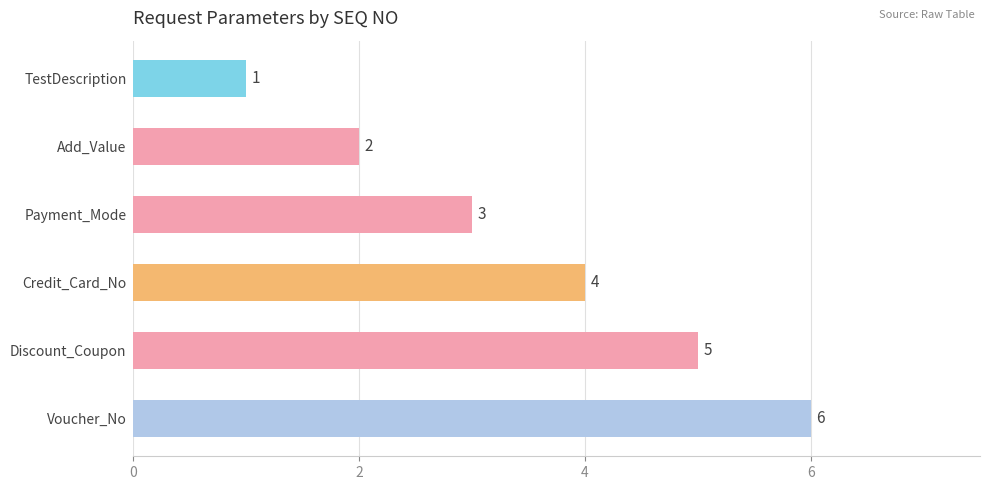

Where is the data nearest to the value 3?

Payment_Mode